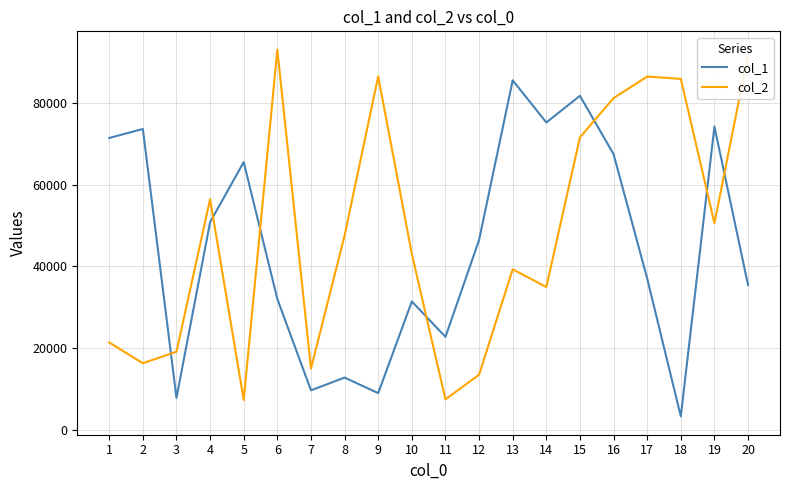

What is the difference between the col_2 values at 16 and 9?

5302